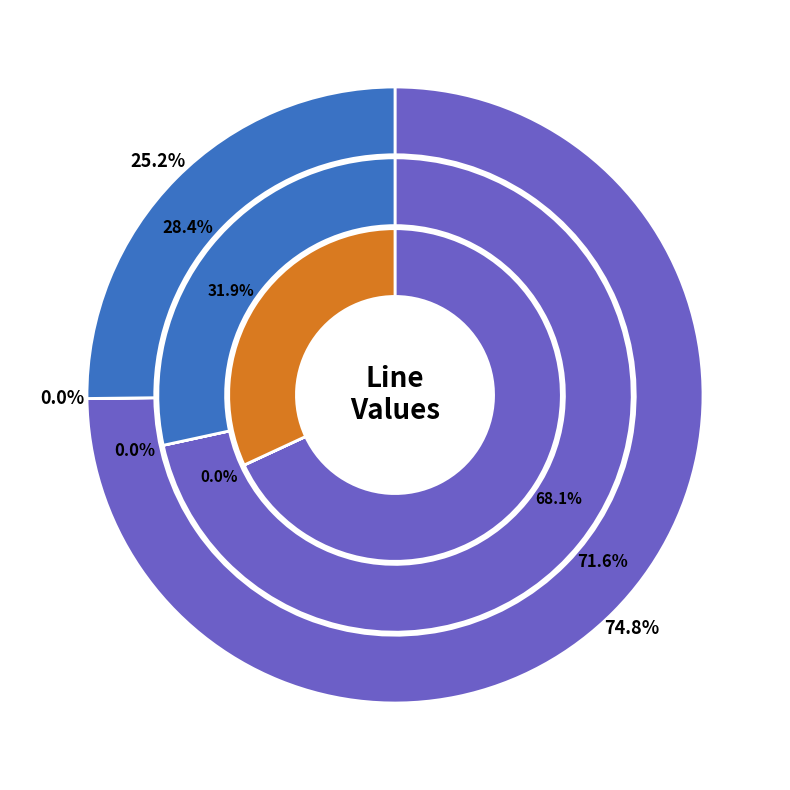

To the nearest percent, what is the combined percentage of Line_1 and Line_2?

32%